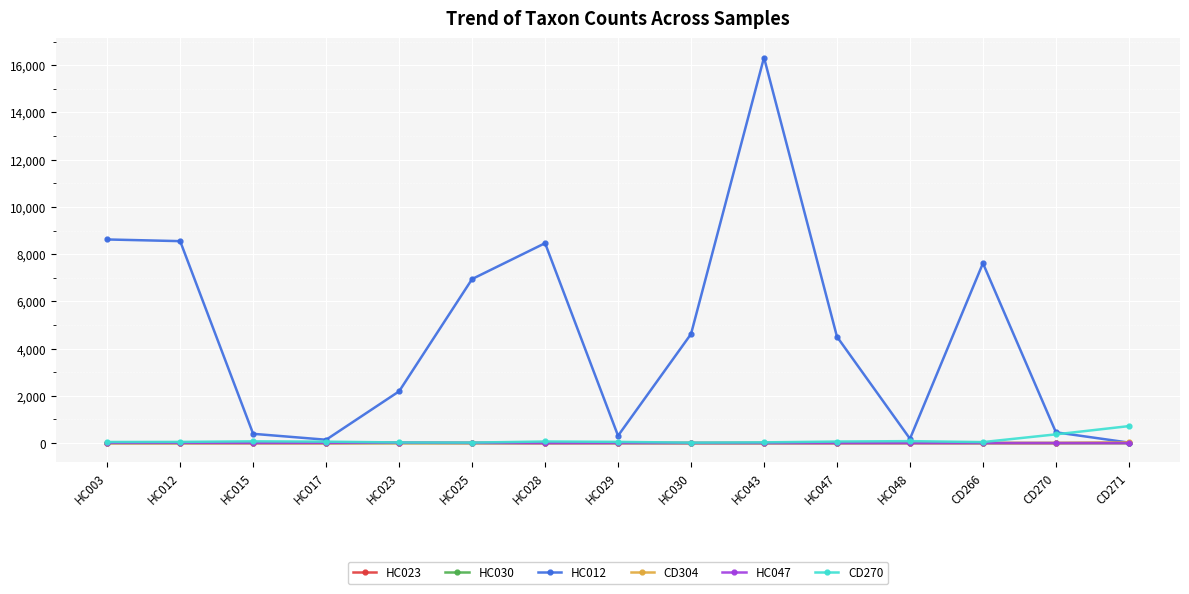

How many data points in HC047 are less than 1?

7